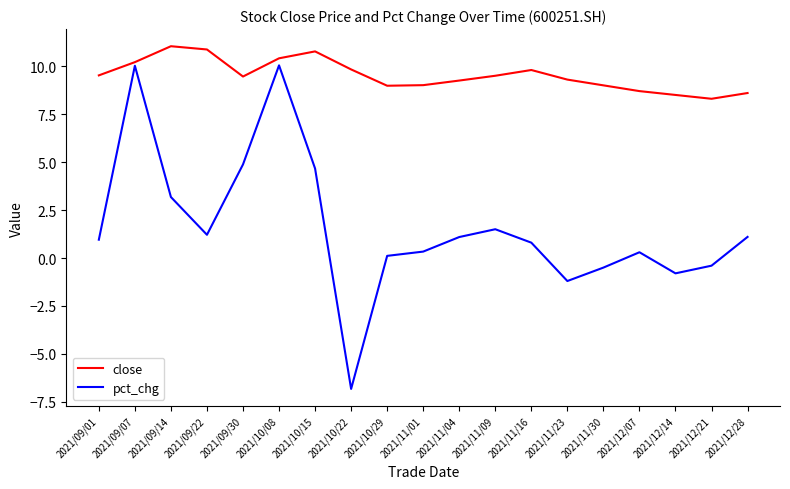

Rank the series by their average value, from lowest to highest.

pct_chg, close